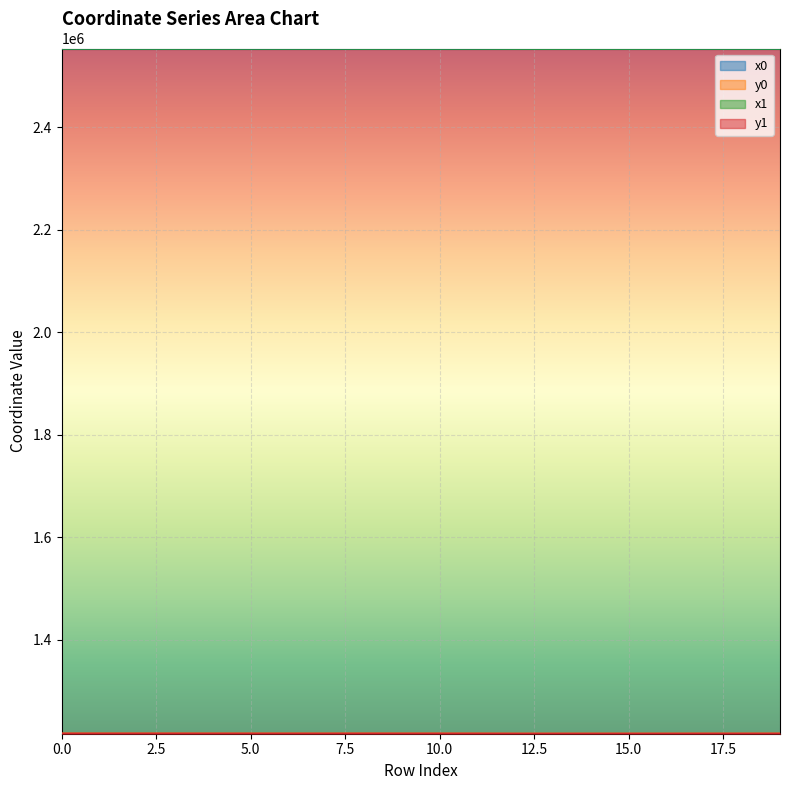

Reading left to right, what are all the values shown in this chart?

x0: 2554082.6	2554060.0	2554025.1	2554025.1	2554176.9	2554176.9	2554106.2	2554181.1	2554011.0	2554106.2	2554106.2	2554181.6	2553868.4	2553897.8	2553897.8	2553916.8	2553916.8	2553992.1	2553992.1	2554004.6
y0: 1216668.0	1216658.4	1216643.6	1216643.6	1216613.1	1216613.1	1216585.9	1216561.4	1216637.8	1216585.9	1216585.9	1216554.4	1216417.2	1216442.6	1216442.6	1216452.3	1216452.3	1216517.5	1216517.5	1216532.7
x1: 2554060.0	2554053.0	2554042.6	2554016.9	2554135.9	2554178.9	2554135.9	2554178.9	2554016.9	2554103.3	2554102.0	2554181.1	2553884.3	2553884.3	2553903.9	2553922.8	2553910.8	2553990.4	2553986.4	2553999.5
y1: 1216658.4	1216655.4	1216651.0	1216640.2	1216597.4	1216588.1	1216597.4	1216588.1	1216640.2	1216592.8	1216584.3	1216561.4	1216431.0	1216431.0	1216446.9	1216457.5	1216447.0	1216519.4	1216512.6	1216538.0